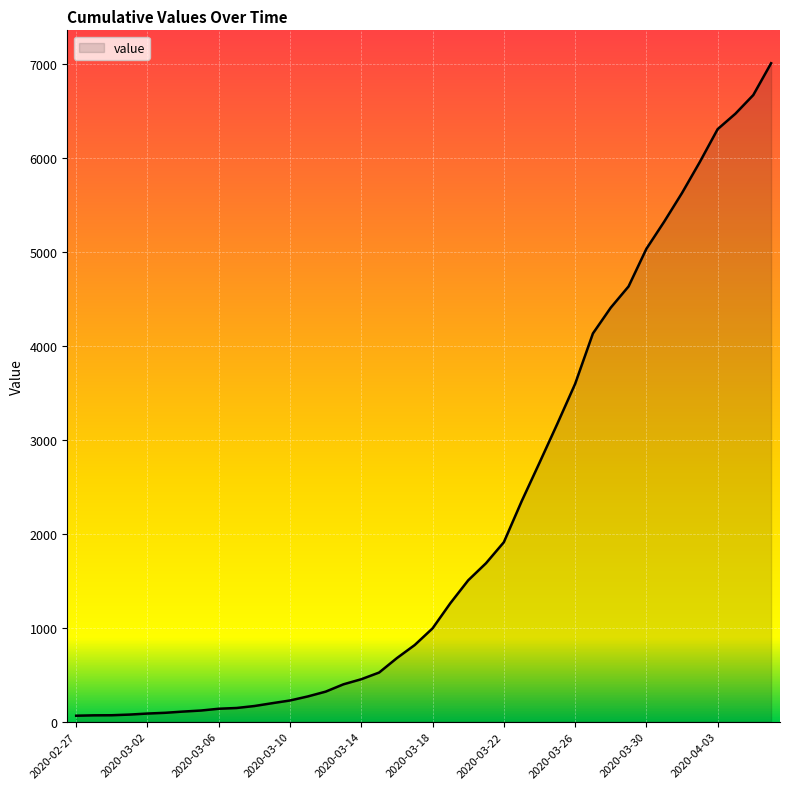

What is the difference between the maximum and minimum values?

6940